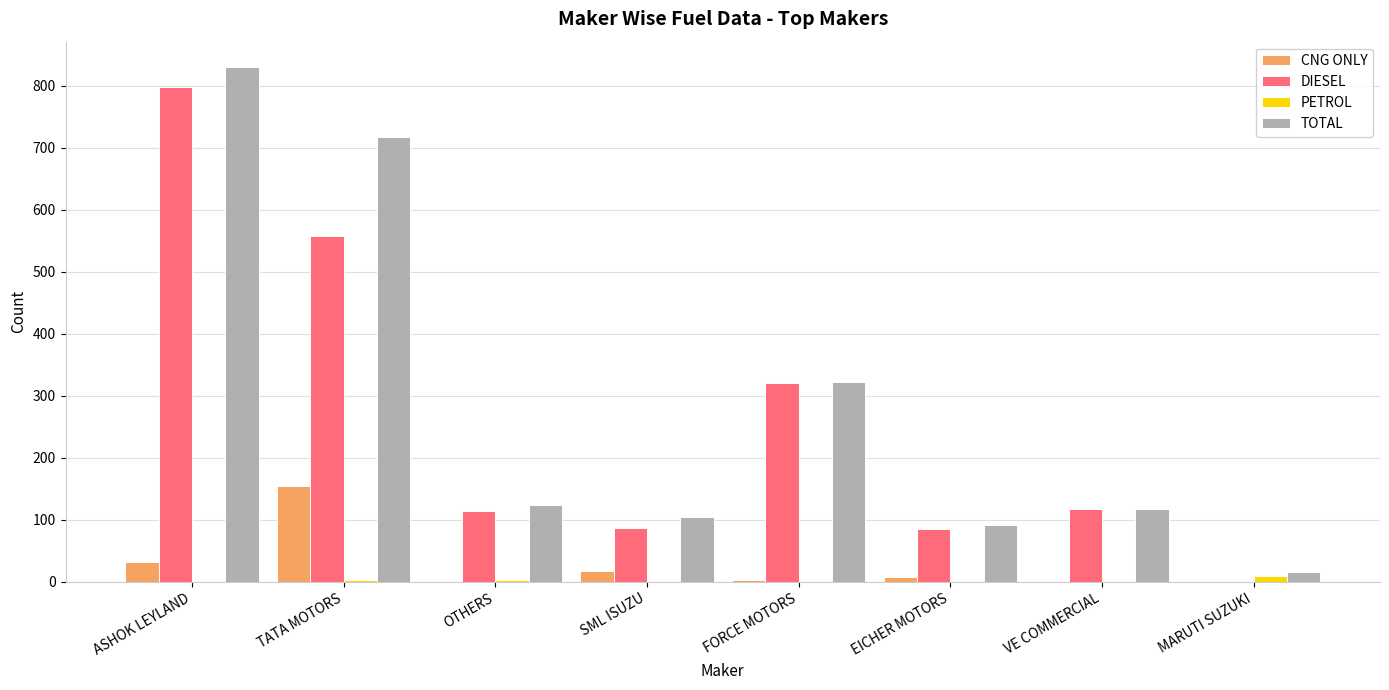

Is it true that TOTAL equals 1129 at ASHOK LEYLAND?

False